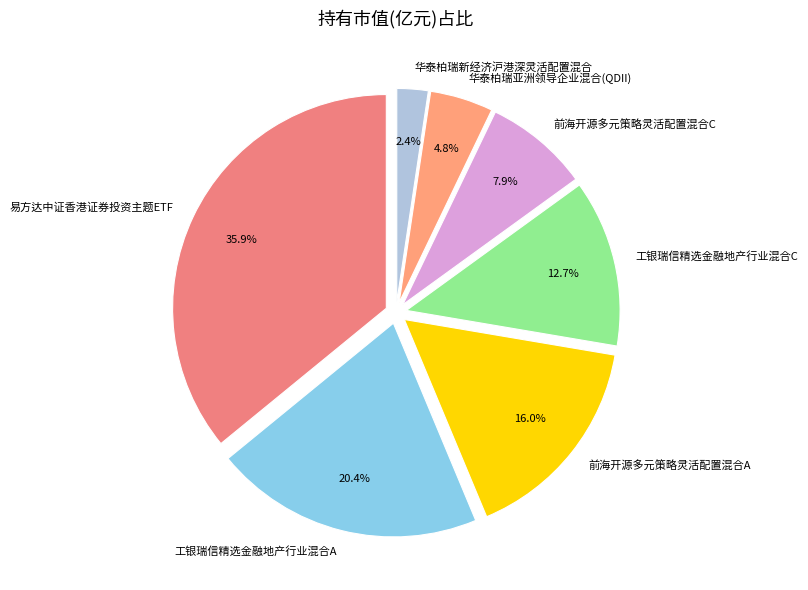

Count the number of slices in the pie.

7